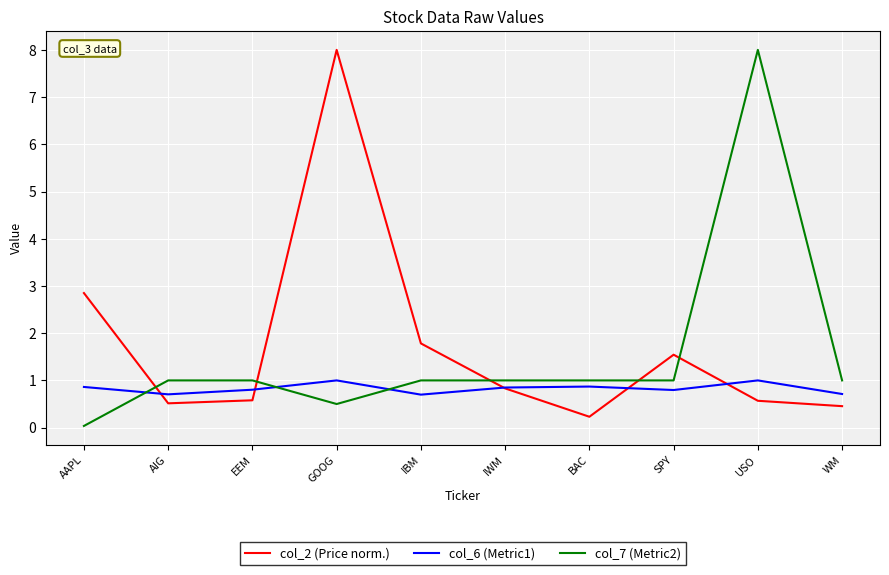

Count the number of categories in the chart.

10